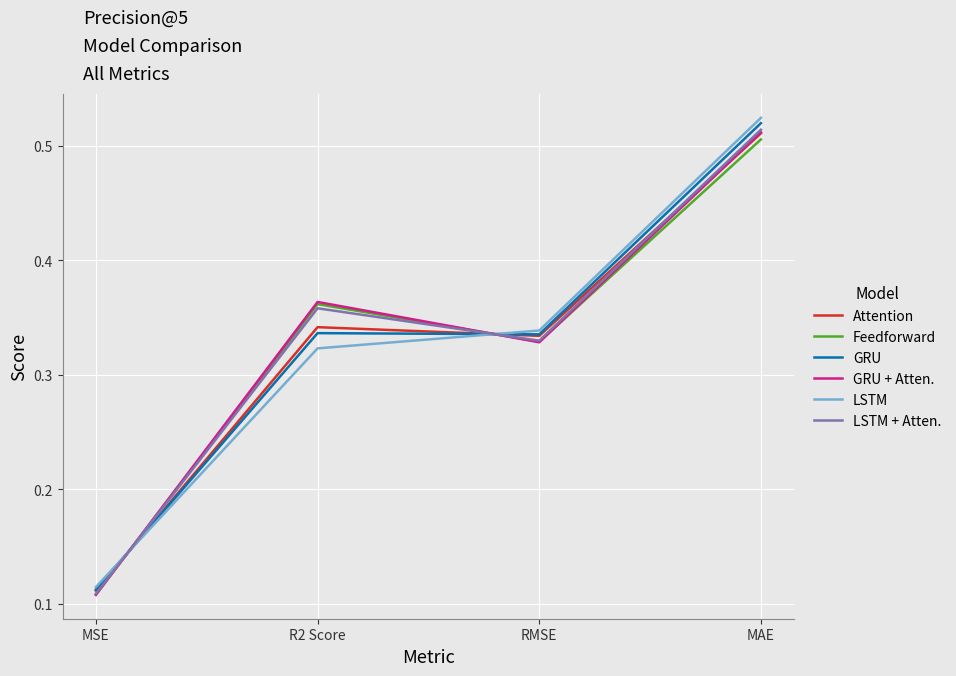

The value of Attention at R2 Score is 0.1. True or false?

False